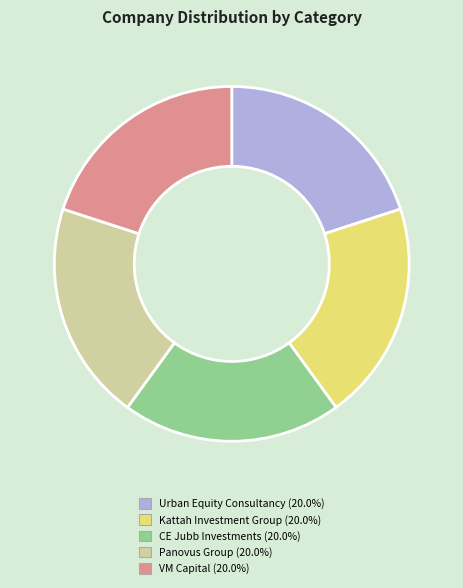

Is there a majority slice in this chart?

No